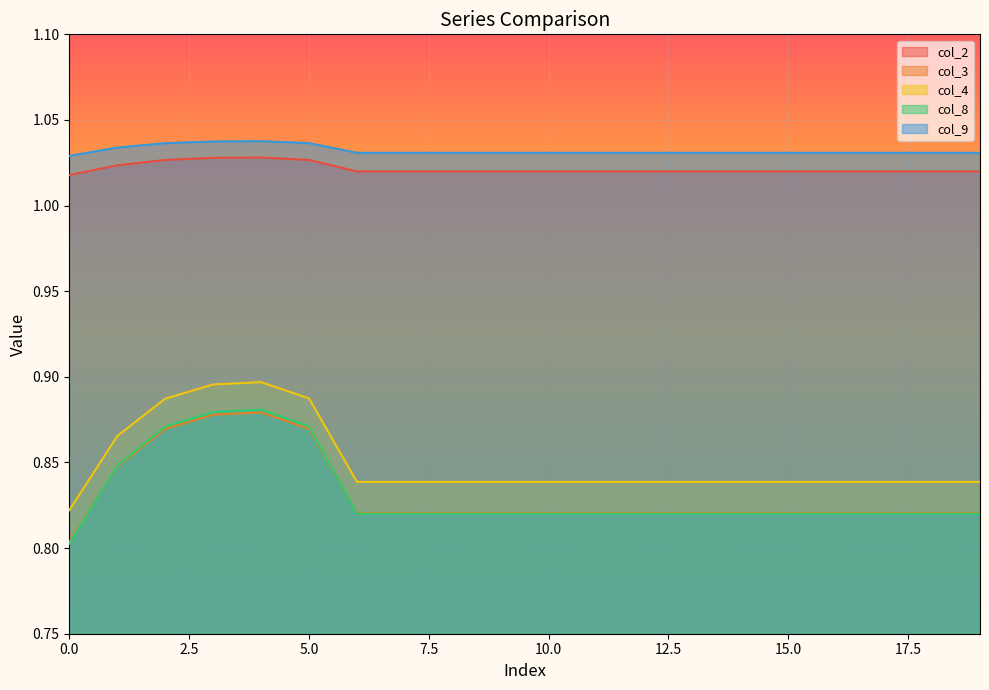

Rank the series by their maximum value, from lowest to highest.

col_3, col_8, col_4, col_2, col_9